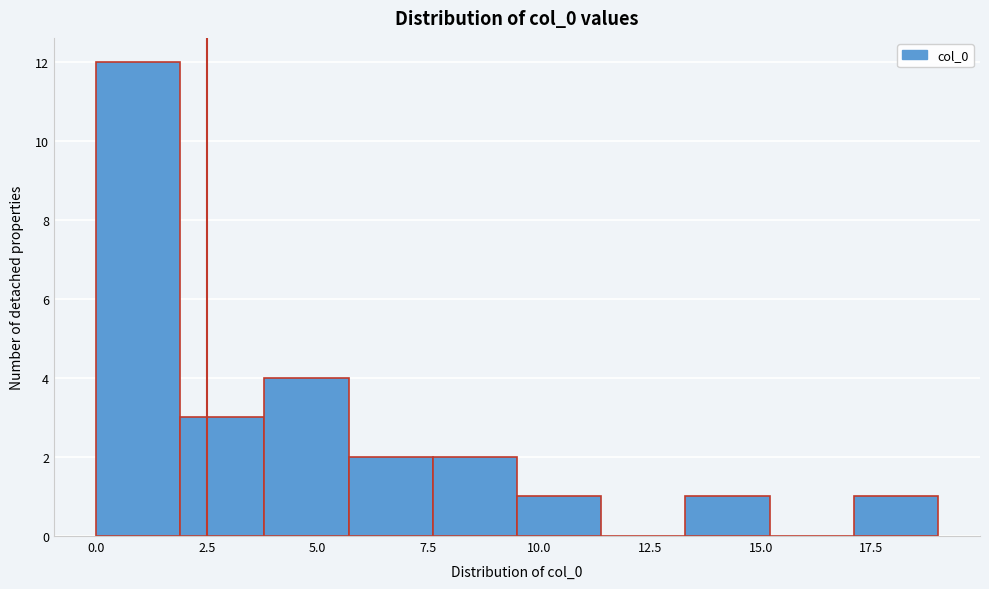

Around what value on the x-axis is the tallest bar? Give the approximate position of its centre, as read against the axis.

1.0